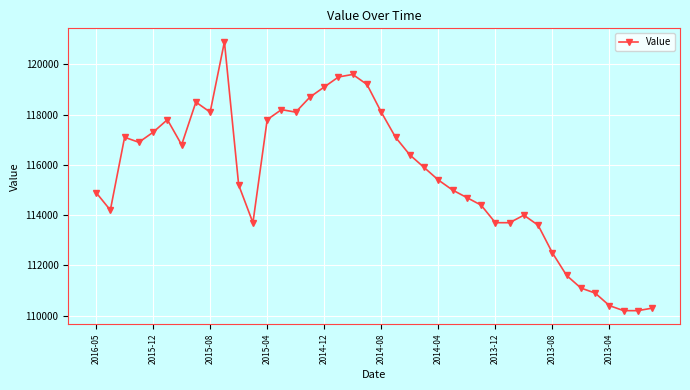

What is the maximum value shown in the chart?

120900